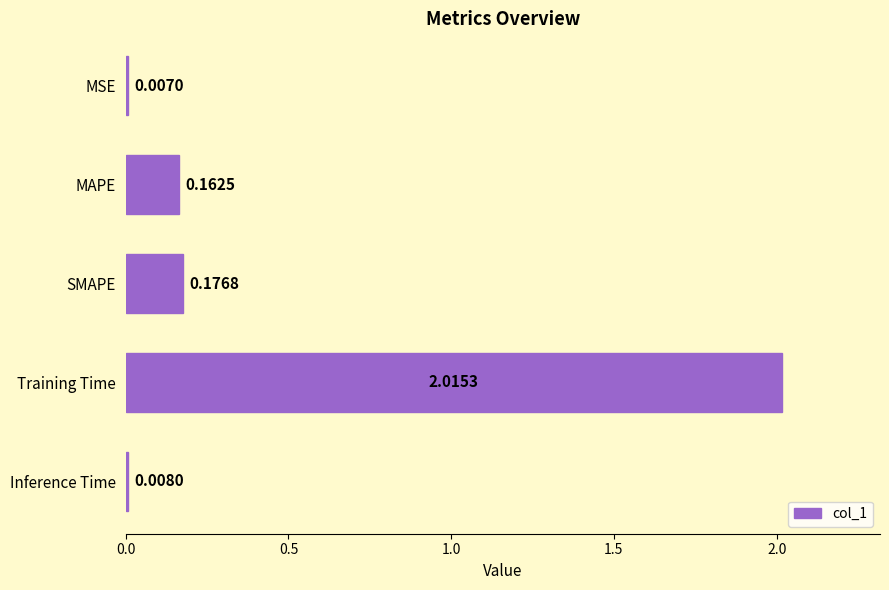

What is the average value?

0.5